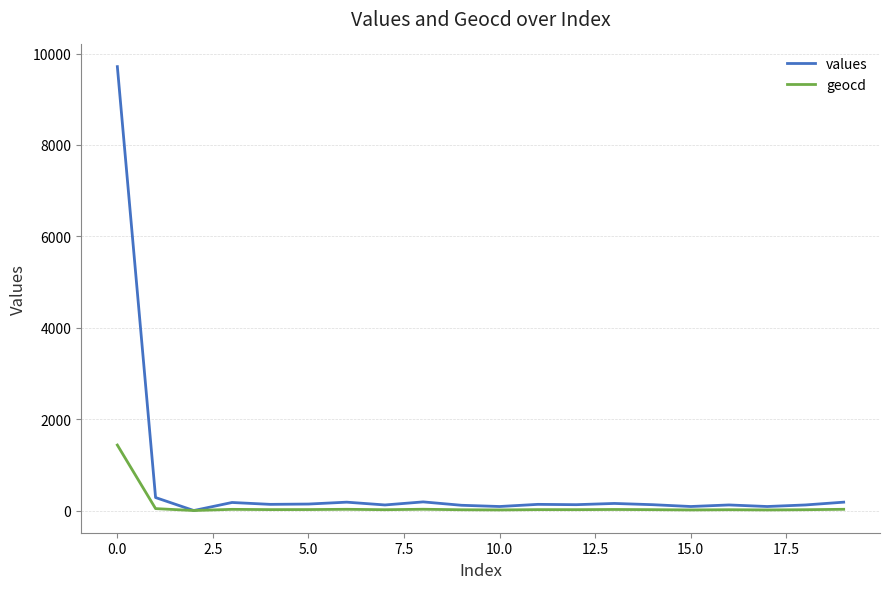

How many lines are shown in the chart?

2